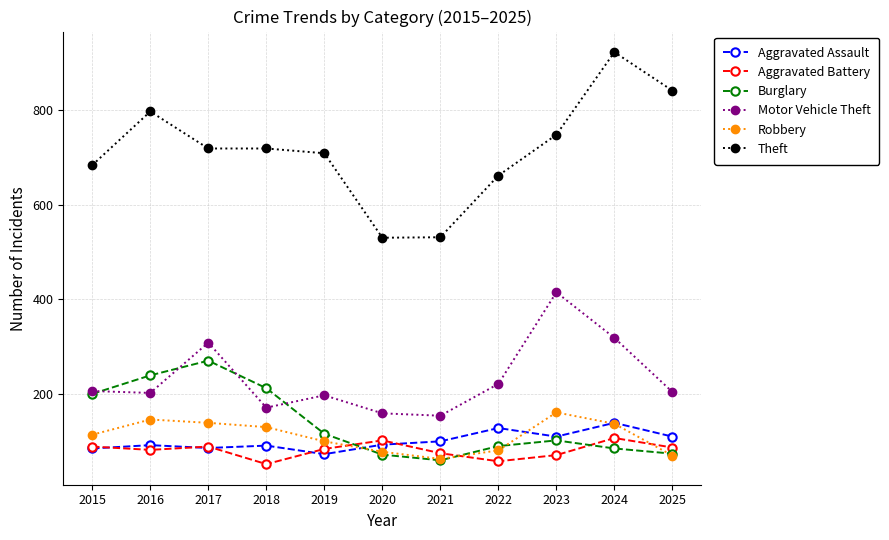

Which series has the largest range (max minus min)?

Theft